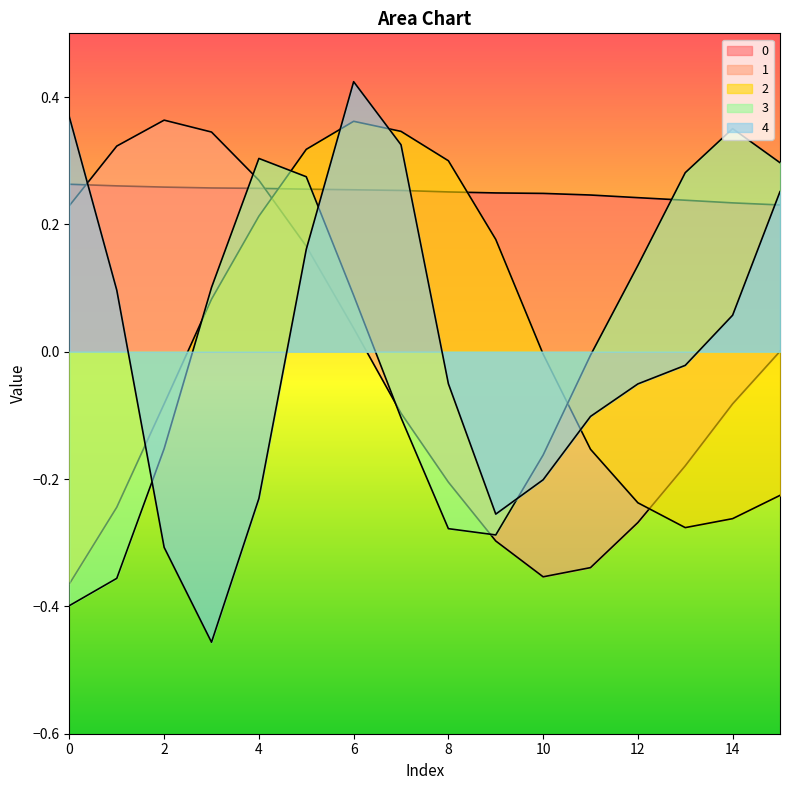

True or false: 4 and 2 cross at least once.

True